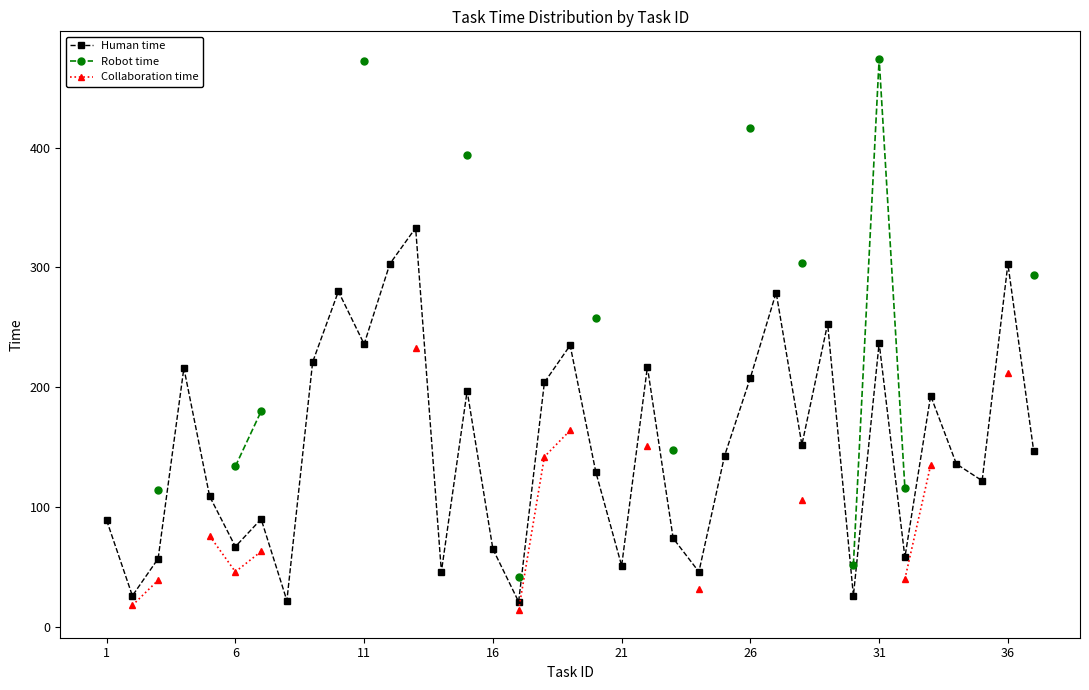

True or false: Collaboration time and Robot time intersect in this chart.

False